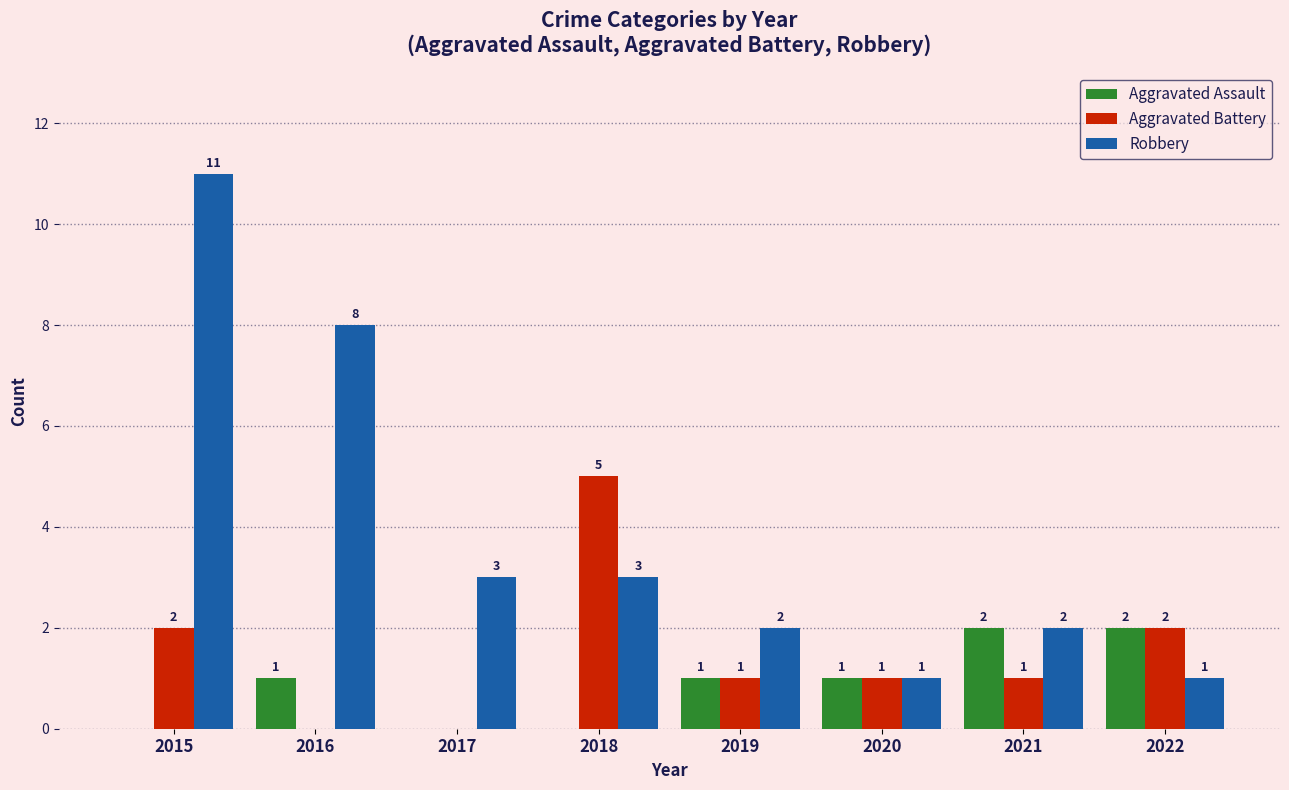

Reading left to right, what are all the values shown in this chart?

Aggravated Assault: 2015=0	2016=1	2017=0	2018=0	2019=1	2020=1	2021=2	2022=2
Aggravated Battery: 2015=2	2016=0	2017=0	2018=5	2019=1	2020=1	2021=1	2022=2
Robbery: 2015=11	2016=8	2017=3	2018=3	2019=2	2020=1	2021=2	2022=1